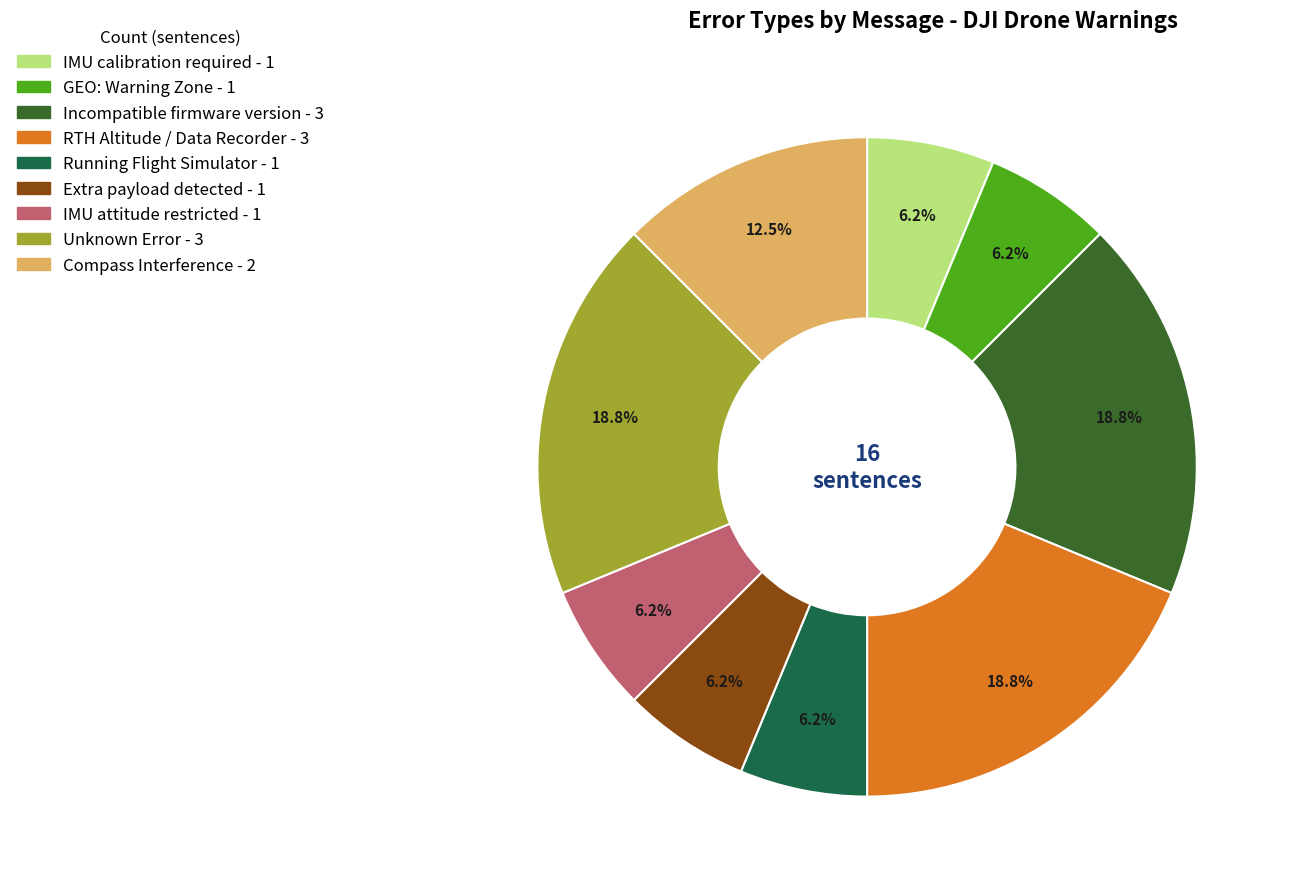

To the nearest percent, what percentage of the pie is GEO: Warning Zone?

6%